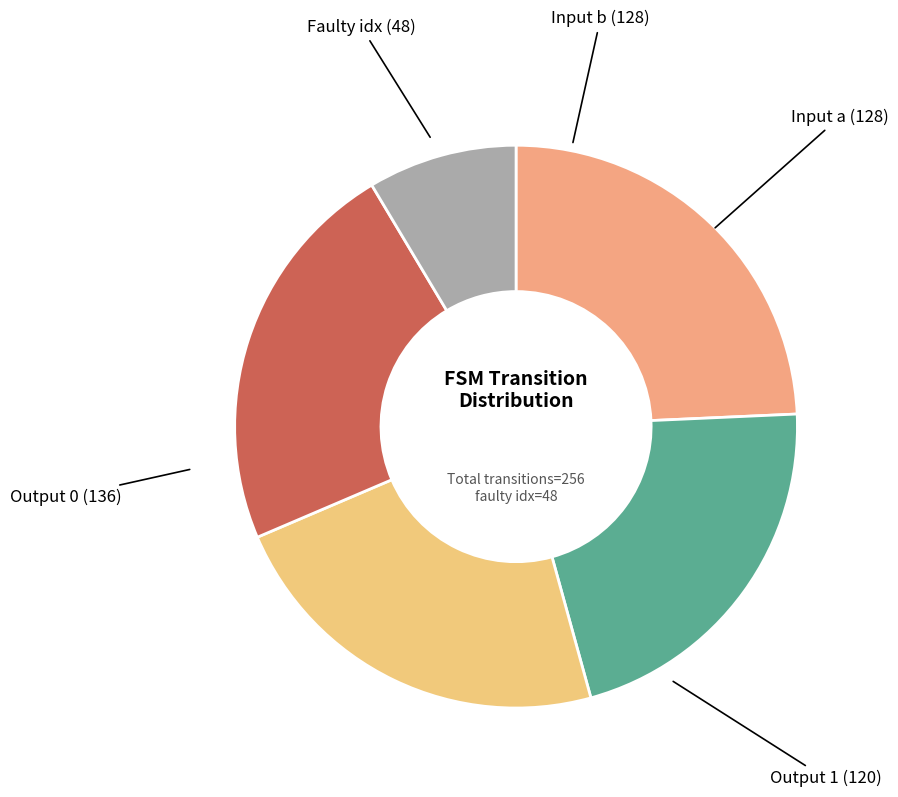

How many segments does this pie chart have?

5